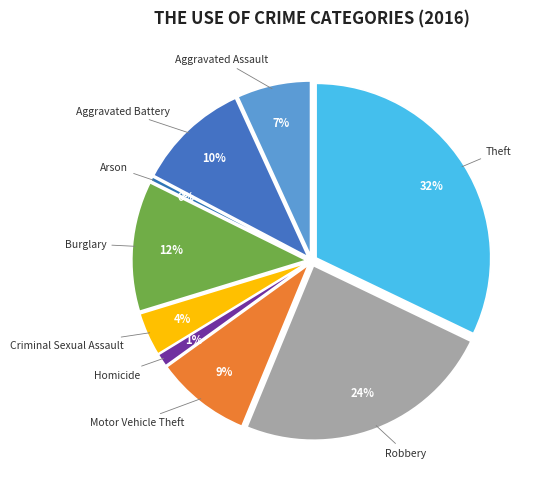

What percentage is the Aggravated Battery slice, to the nearest percent?

10%